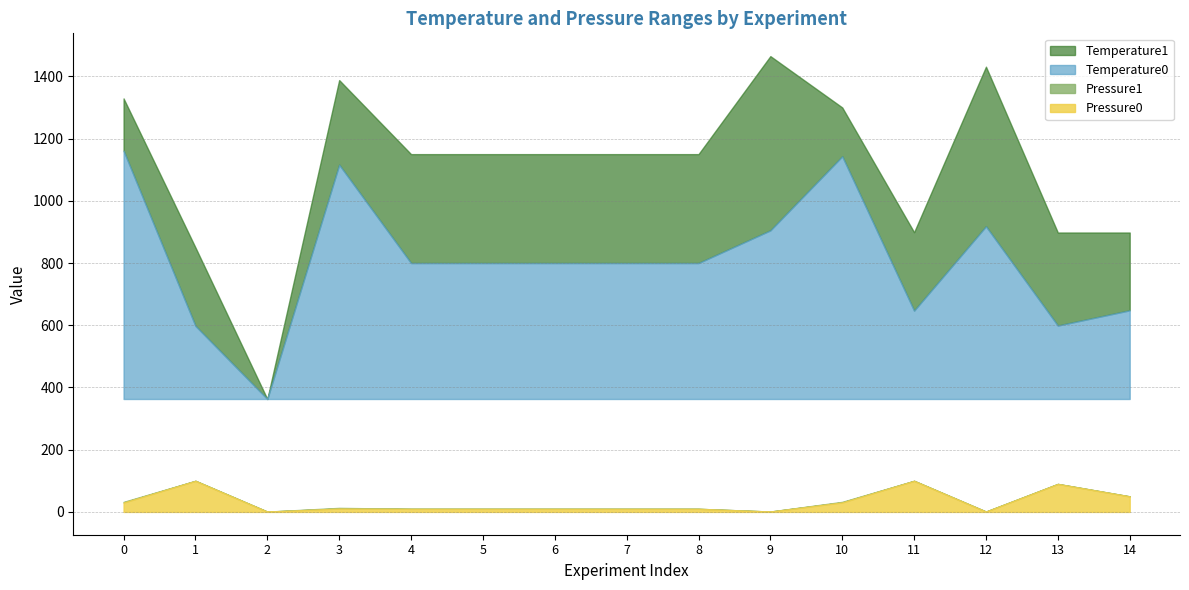

What is the difference between the maximum and second lowest values in the Pressure0 series?

98.8